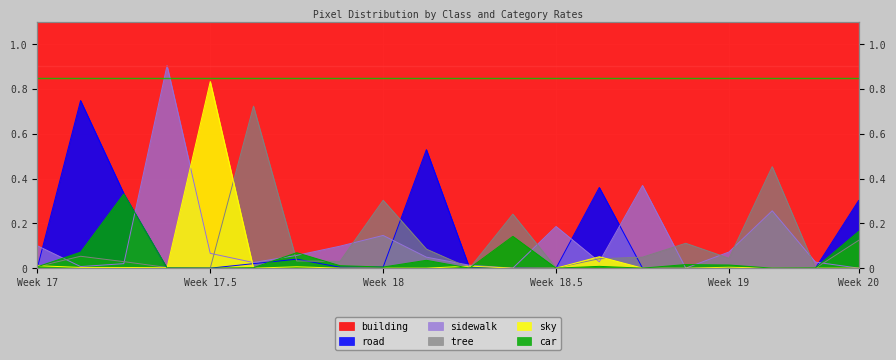

How many distinct data groups are displayed?

6